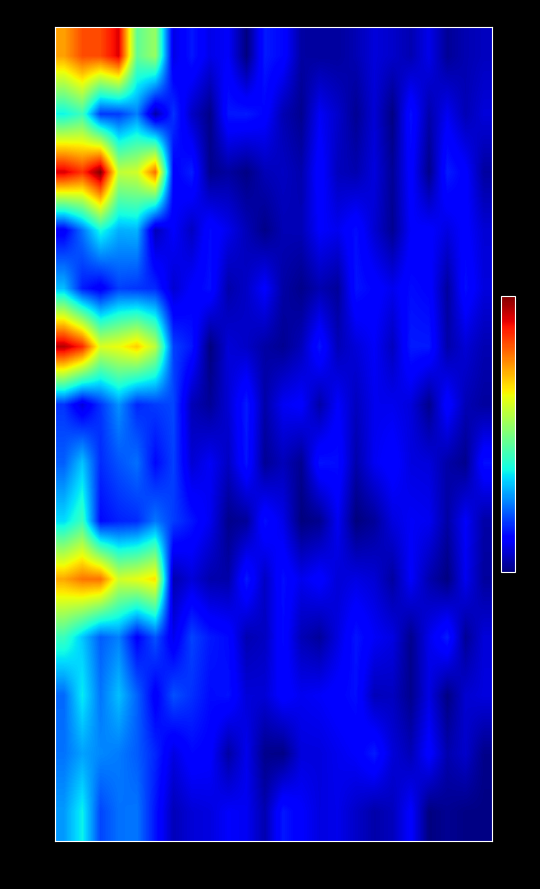

Which series has the largest range (max minus min)?

2.0